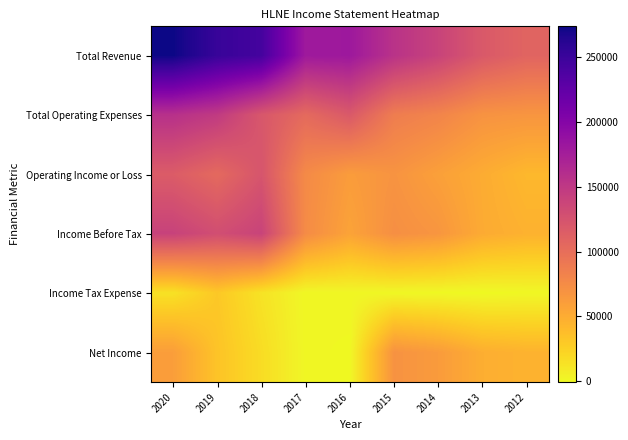

What is the spread (max minus min) of values at 2012?

108400